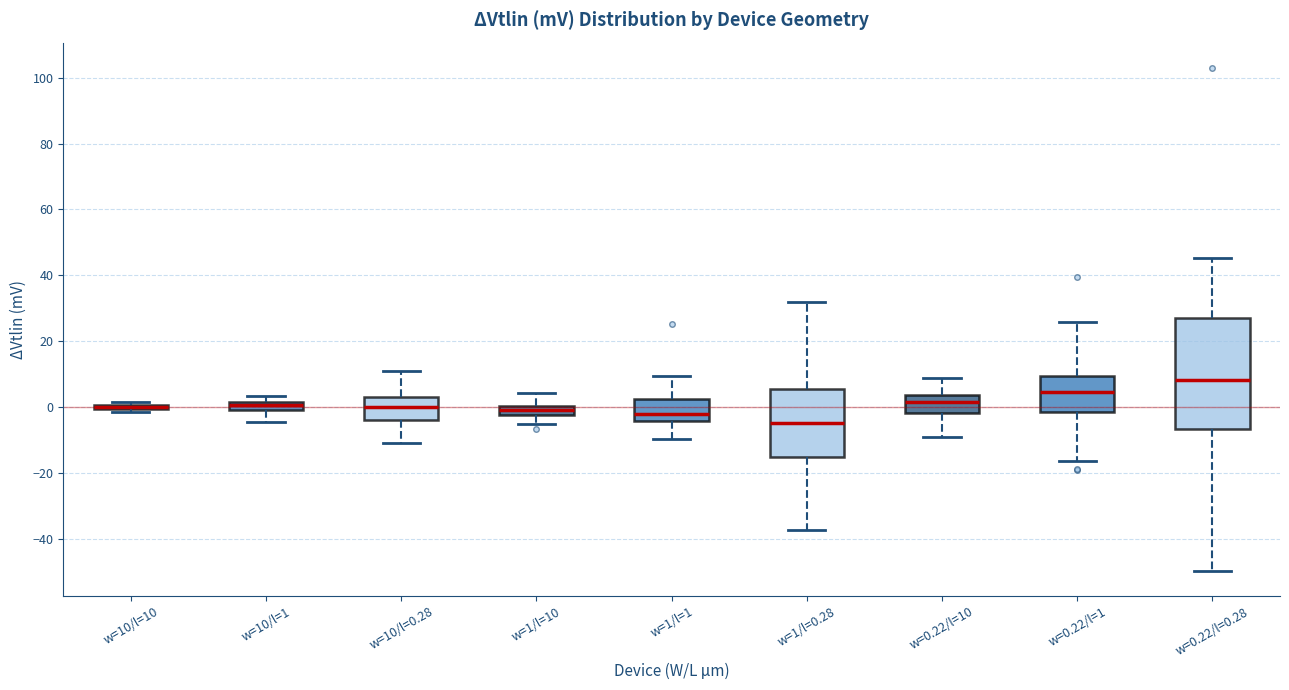

Which box is the tallest, from its lower edge to its upper edge?

w=0.22/l=0.28